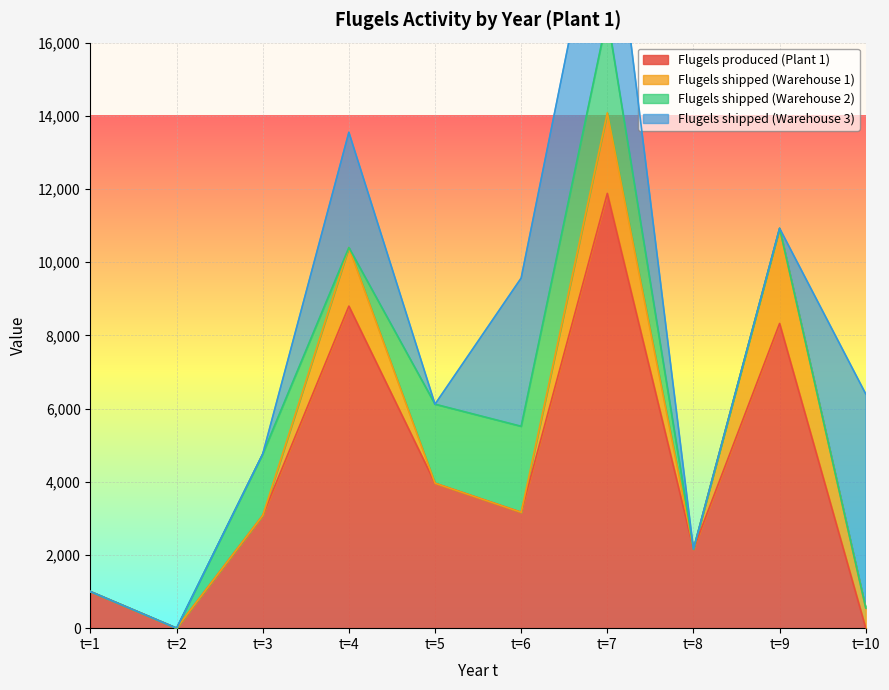

How many data points does each series have?

10